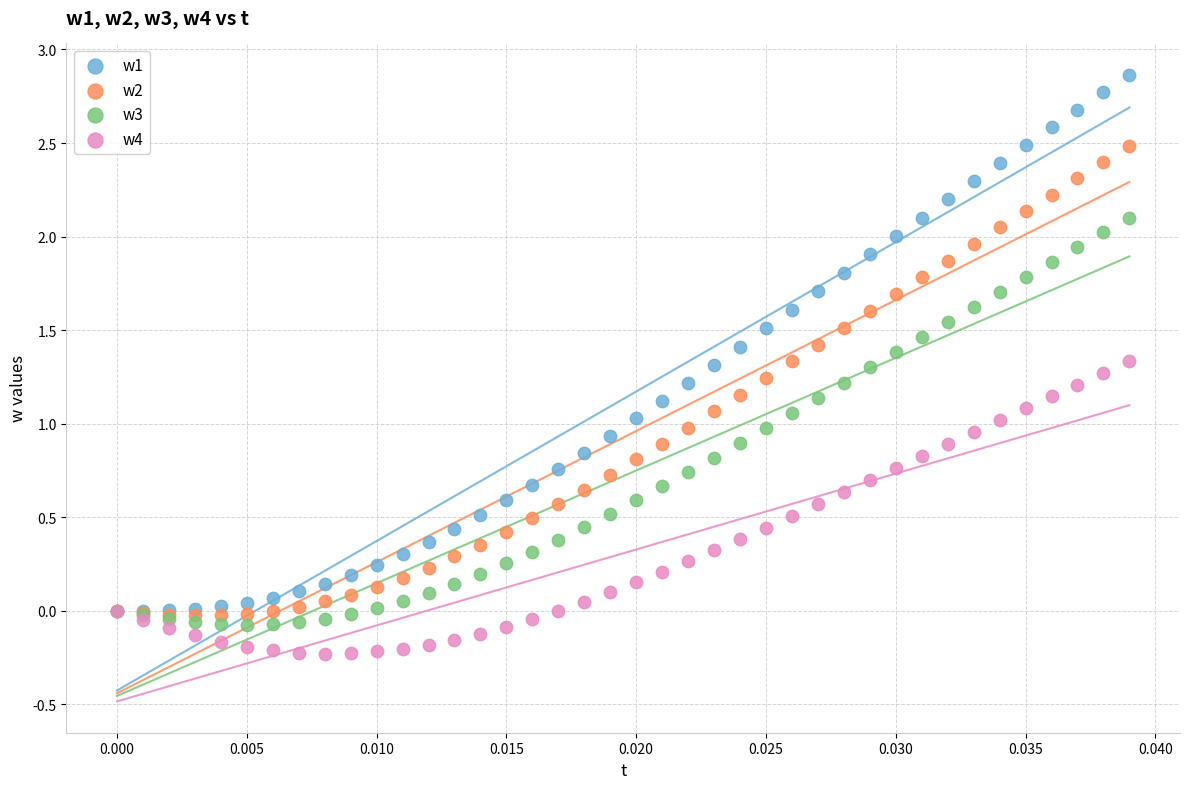

Which series reaches the maximum Y coordinate?

w1